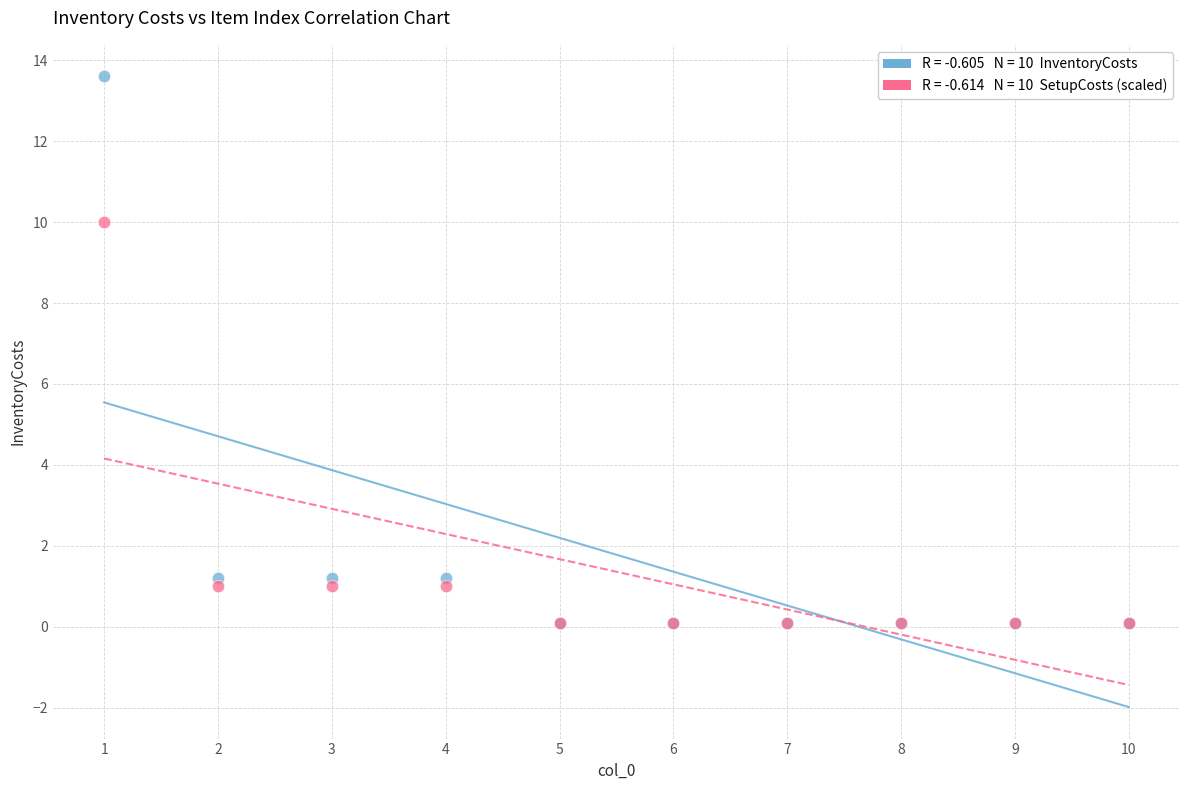

Across all series, what Y value is closest to 6?

10.0